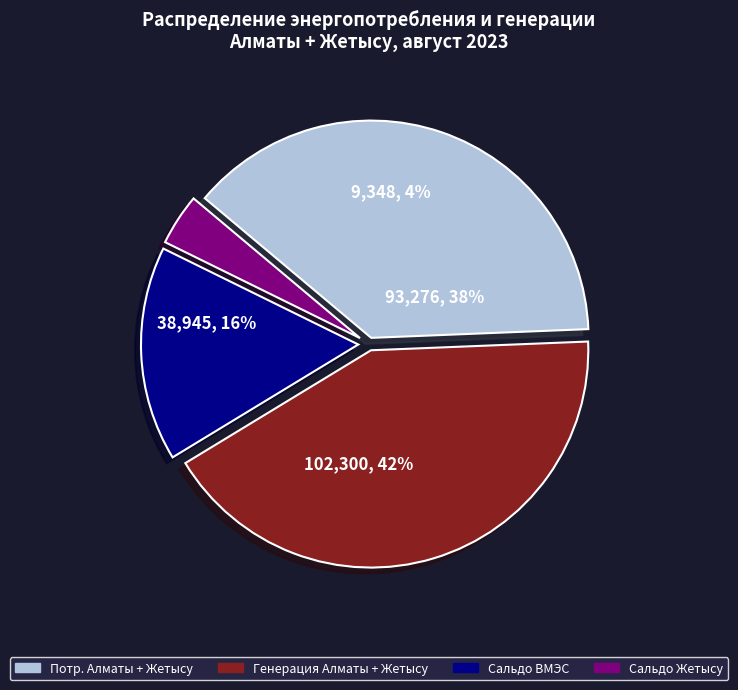

How many segments does this pie chart have?

3